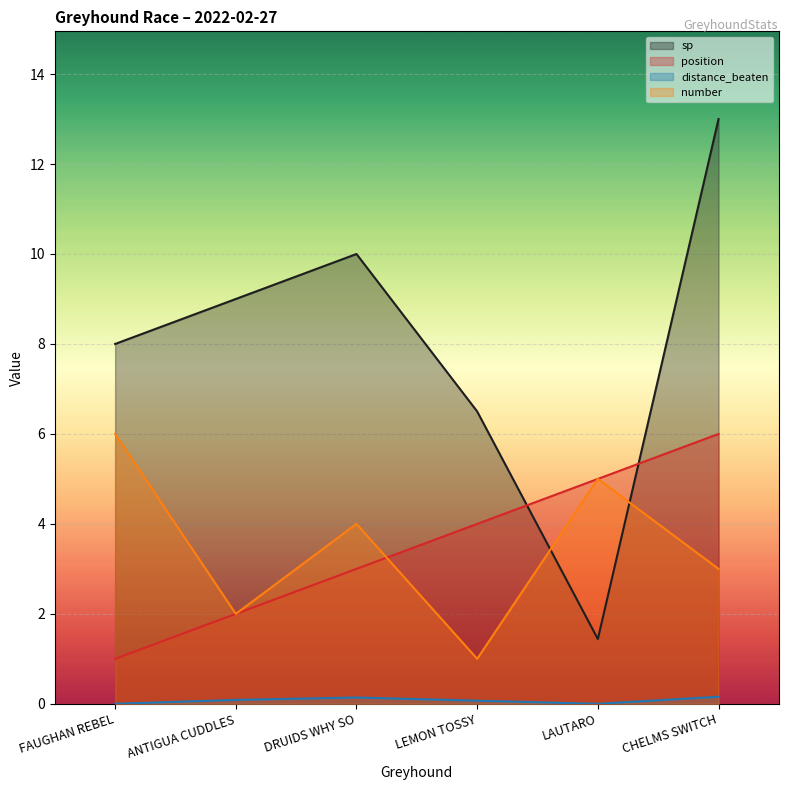

Which label corresponds to the largest value in the chart?

CHELMS SWITCH